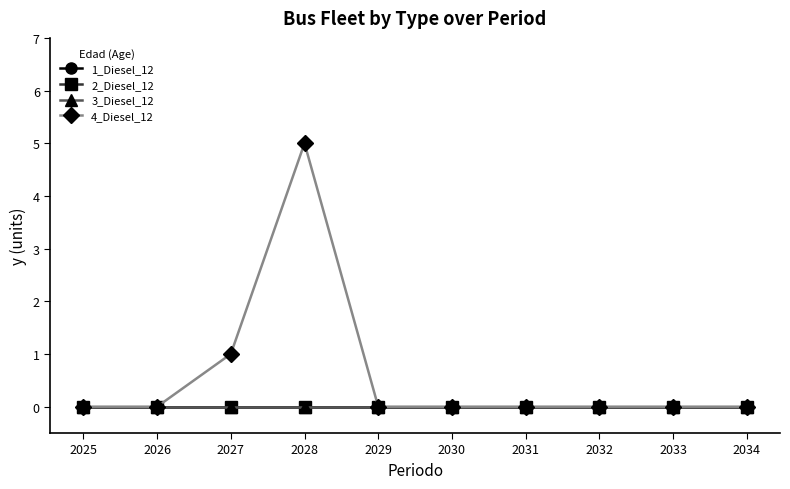

Is this an area chart (filled region under the line)?

No